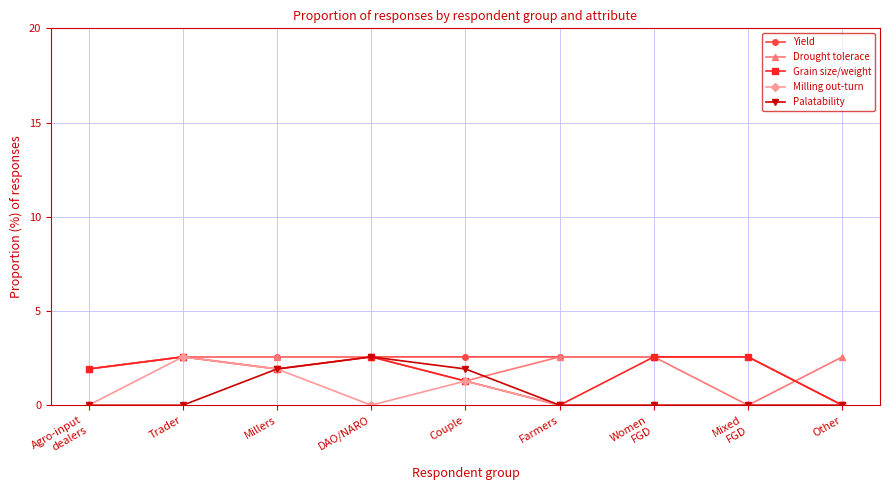

What is the highest value of the Yield series?

2.6